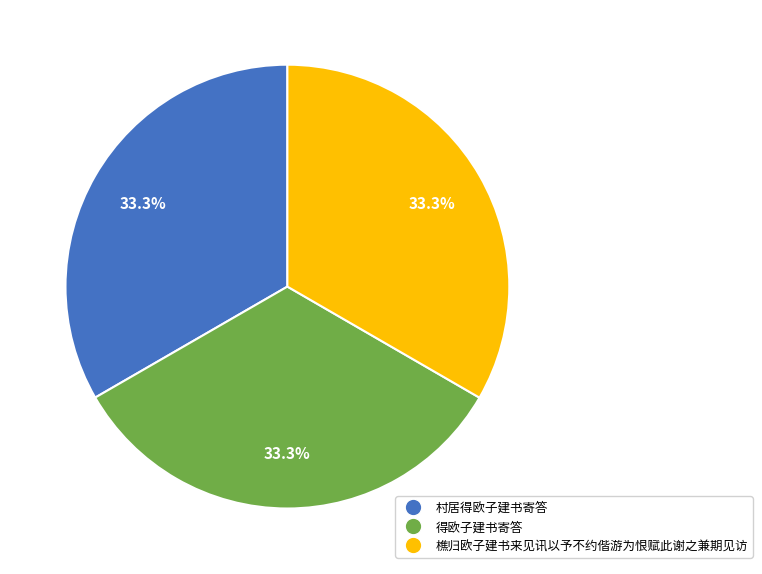

Approximately how many times larger is the value at 村居得欧子建书寄答 compared to 樵归欧子建书来见讯以予不约偕游为恨赋此谢之兼期见访?

1.0